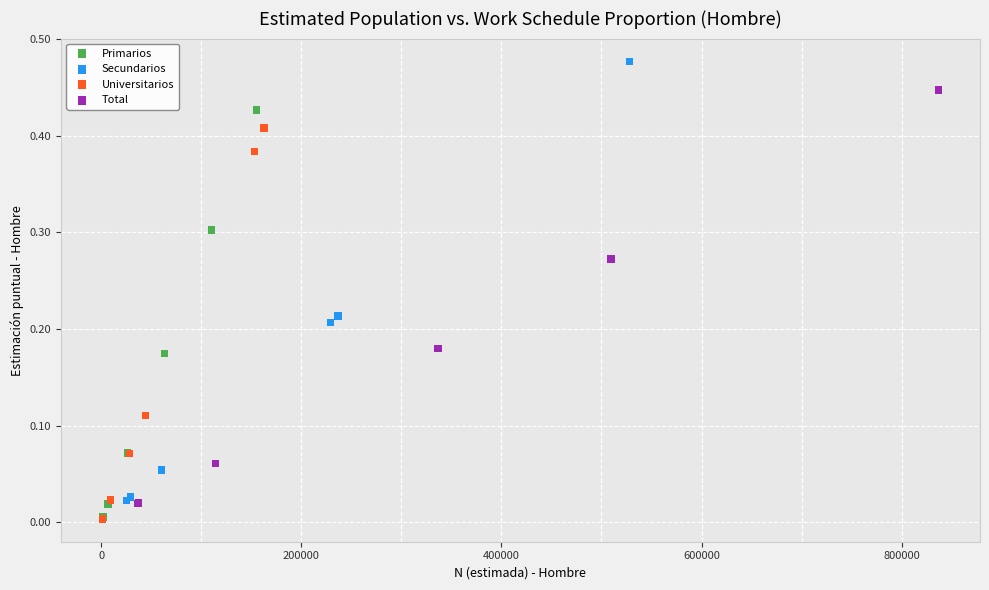

Which series has the widest spread of Y values?

Secundarios